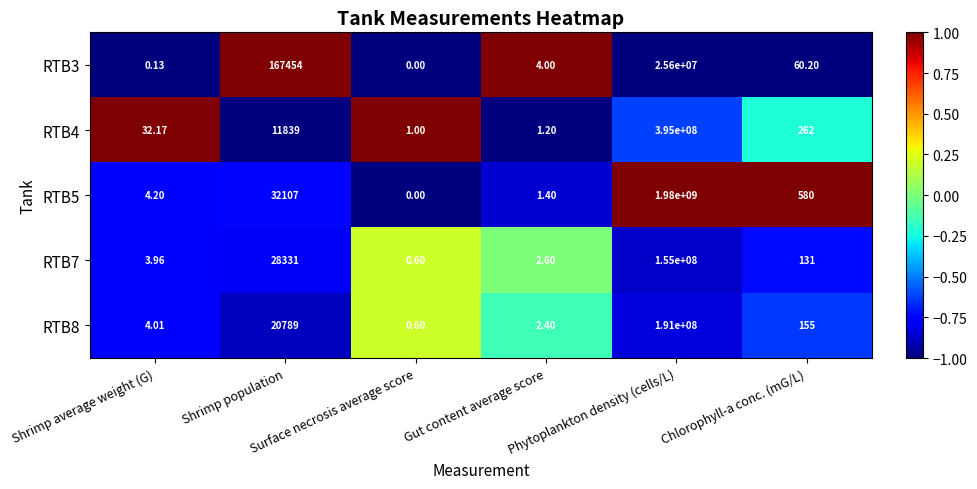

Reading right to left, what are all the values shown in this chart?

RTB3: Chlorophyll-a conc. (mG/L)=60.2	Phytoplankton density (cells/L)=25600000.0	Gut content average score=4.0	Surface necrosis average score=0.0	Shrimp population=167454.0	Shrimp average weight (G)=0.1
RTB4: Chlorophyll-a conc. (mG/L)=262.0	Phytoplankton density (cells/L)=395000000.0	Gut content average score=1.2	Surface necrosis average score=1.0	Shrimp population=11839.0	Shrimp average weight (G)=32.2
RTB5: Chlorophyll-a conc. (mG/L)=580.0	Phytoplankton density (cells/L)=1980000000.0	Gut content average score=1.4	Surface necrosis average score=0.0	Shrimp population=32107.0	Shrimp average weight (G)=4.2
RTB7: Chlorophyll-a conc. (mG/L)=131.0	Phytoplankton density (cells/L)=155000000.0	Gut content average score=2.6	Surface necrosis average score=0.6	Shrimp population=28331.0	Shrimp average weight (G)=4.0
RTB8: Chlorophyll-a conc. (mG/L)=155.0	Phytoplankton density (cells/L)=191000000.0	Gut content average score=2.4	Surface necrosis average score=0.6	Shrimp population=20789.0	Shrimp average weight (G)=4.0